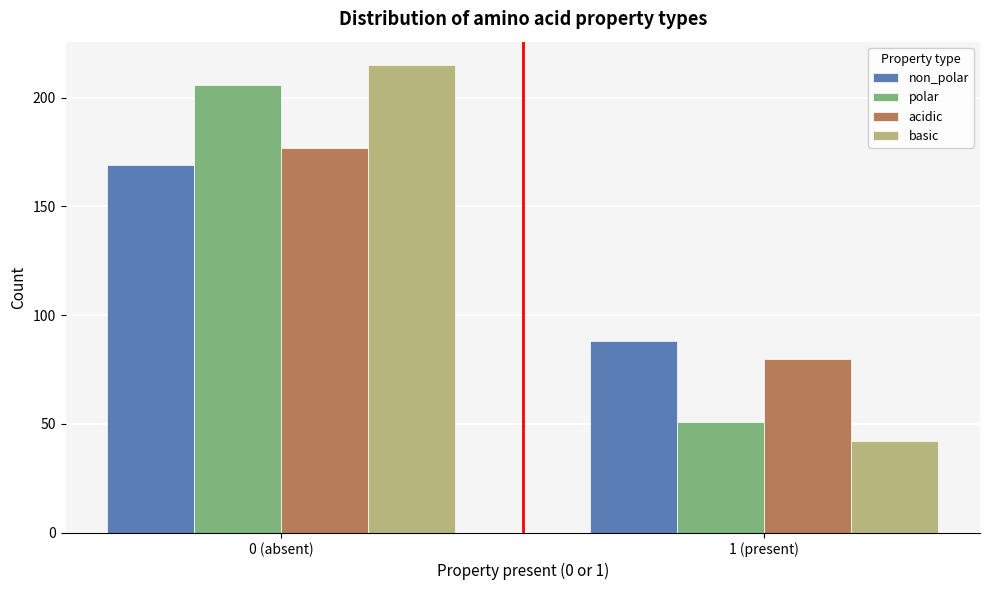

Reading right to left, what are all the values shown in this chart?

non_polar: 1 (present)=88	0 (absent)=169
polar: 1 (present)=51	0 (absent)=206
acidic: 1 (present)=80	0 (absent)=177
basic: 1 (present)=42	0 (absent)=215